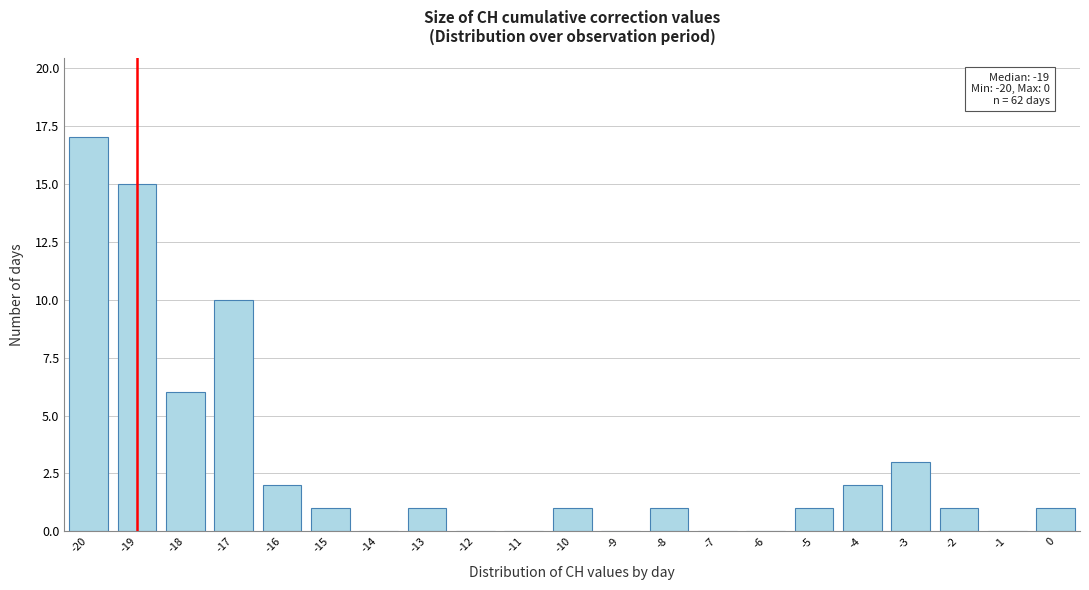

Which range on the x-axis has the tallest bar?

-20.5 to -19.5